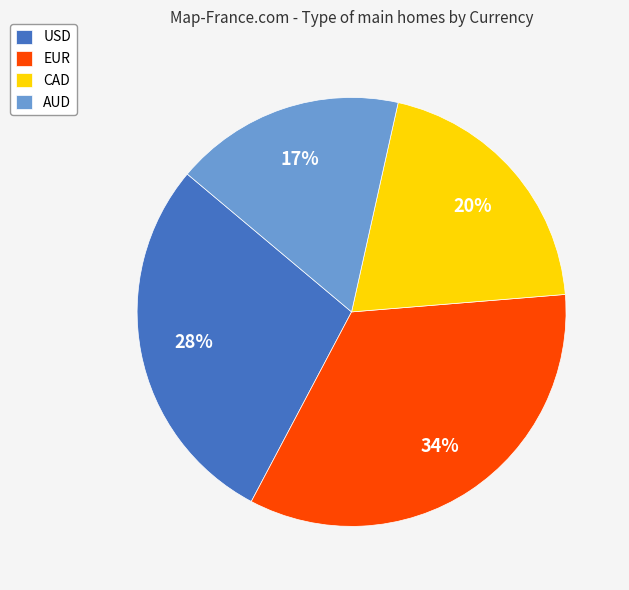

Is there a majority slice in this chart?

No